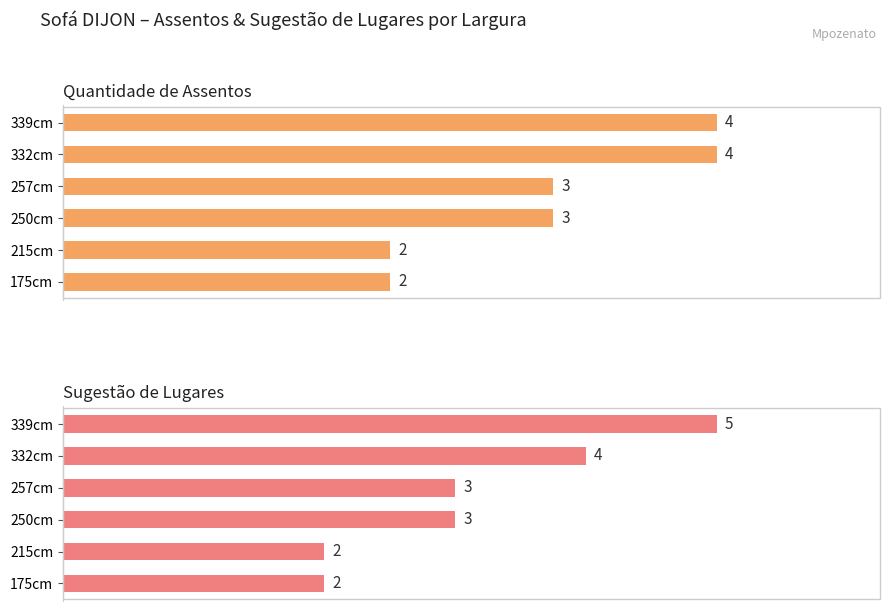

What is the difference between the maximum and minimum values in the Sugestão de Lugares series?

3